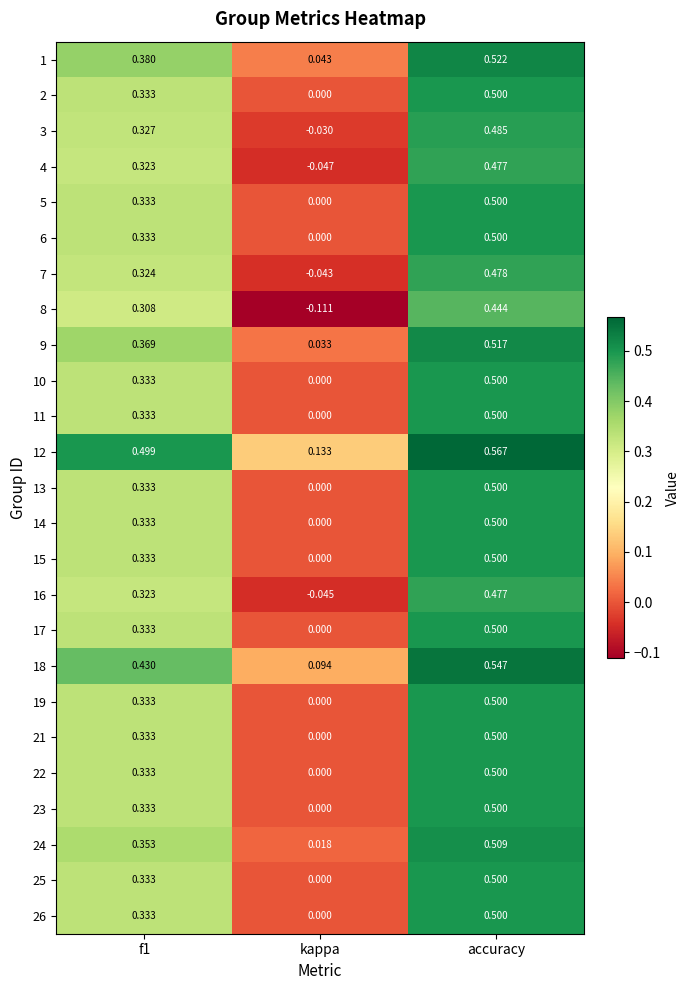

What is the total value across all series at f1?

8.6